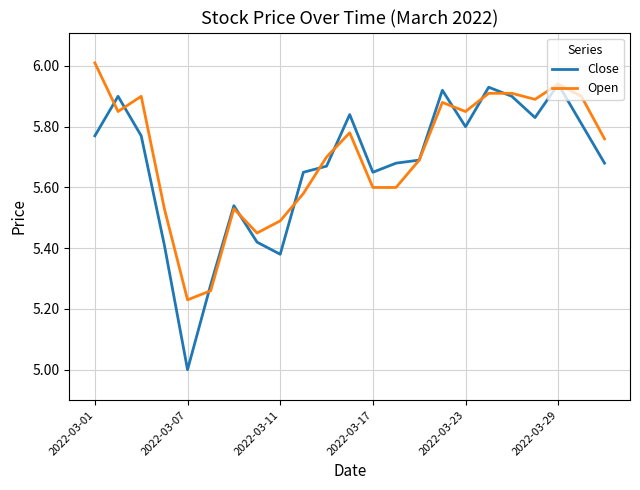

Which series has the largest range (max minus min)?

Close